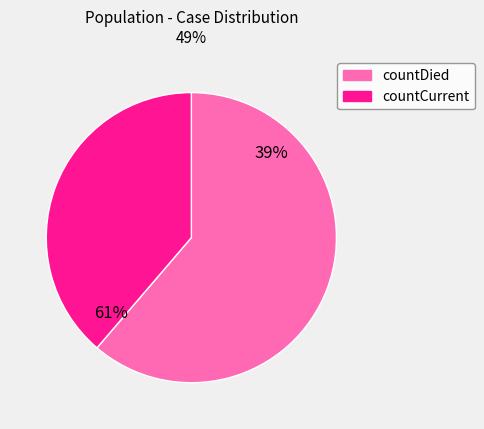

What is the change in value from countDied to countCurrent?

-1041